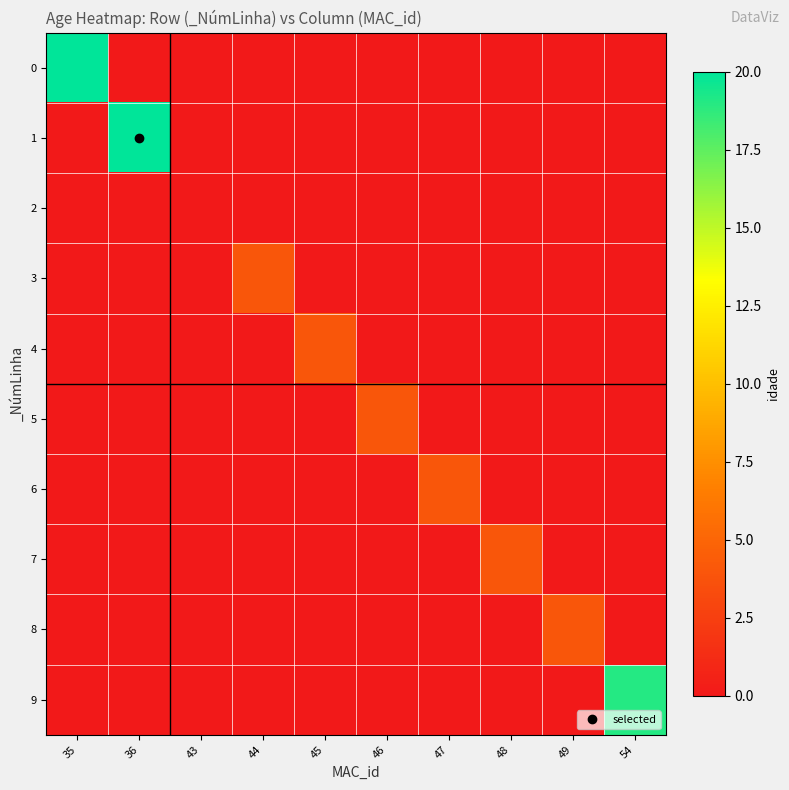

List the series in order of their peak value, highest first.

0, 1, 9, 3, 4, 5, 6, 7, 8, 2